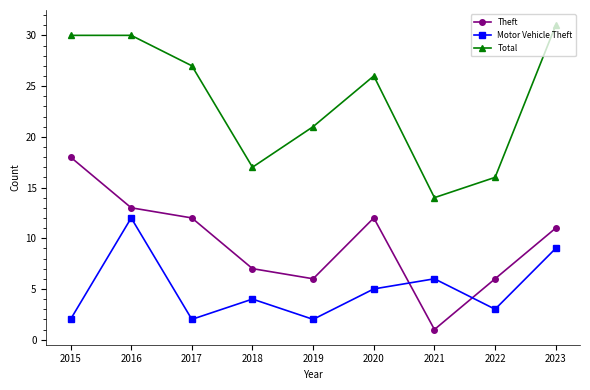

How many times do Motor Vehicle Theft and Theft cross each other?

2